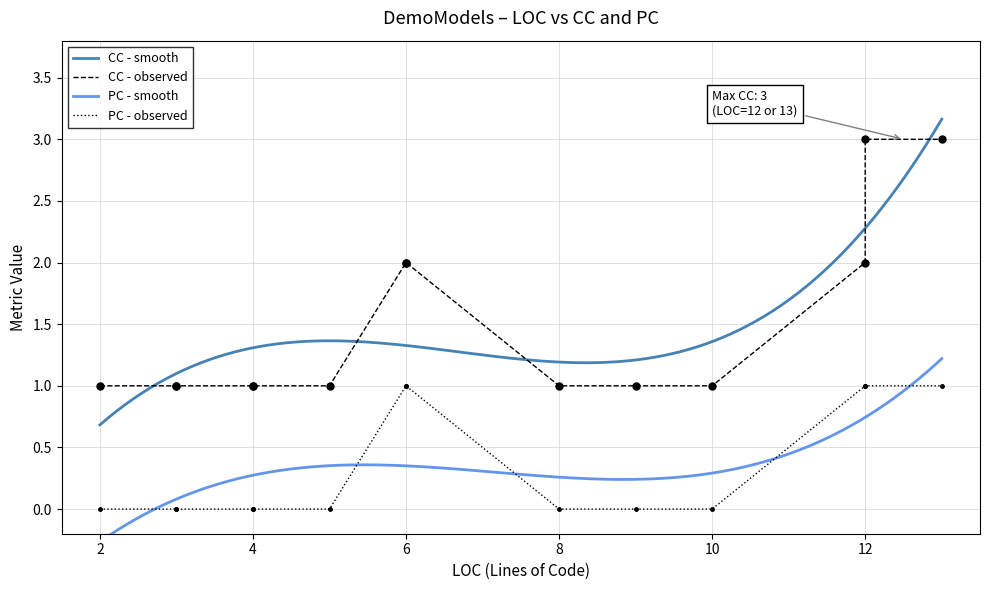

Is the value of PC at 6 greater than the value of CC at 4?

No